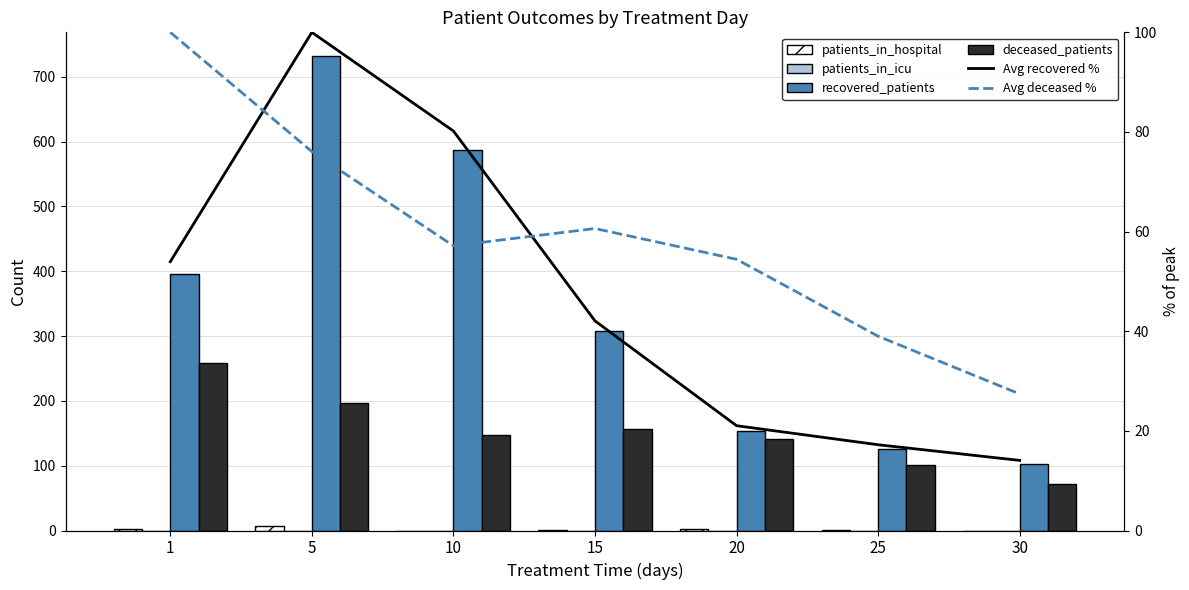

What is the spread (max minus min) of values at 10?

587.0